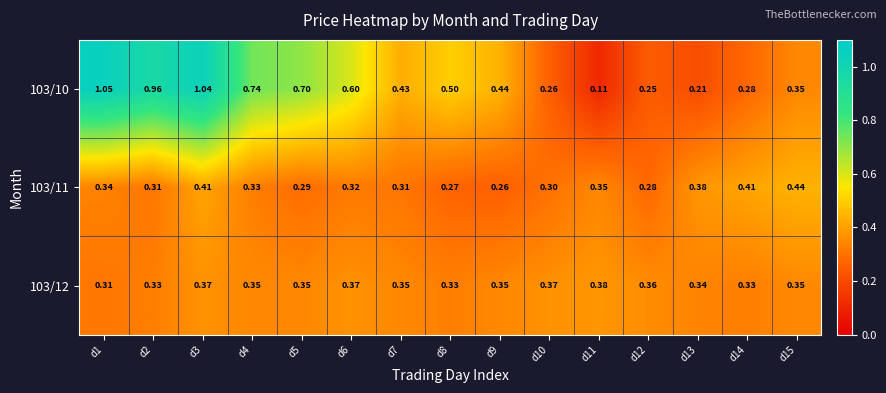

How many distinct data groups are displayed?

3